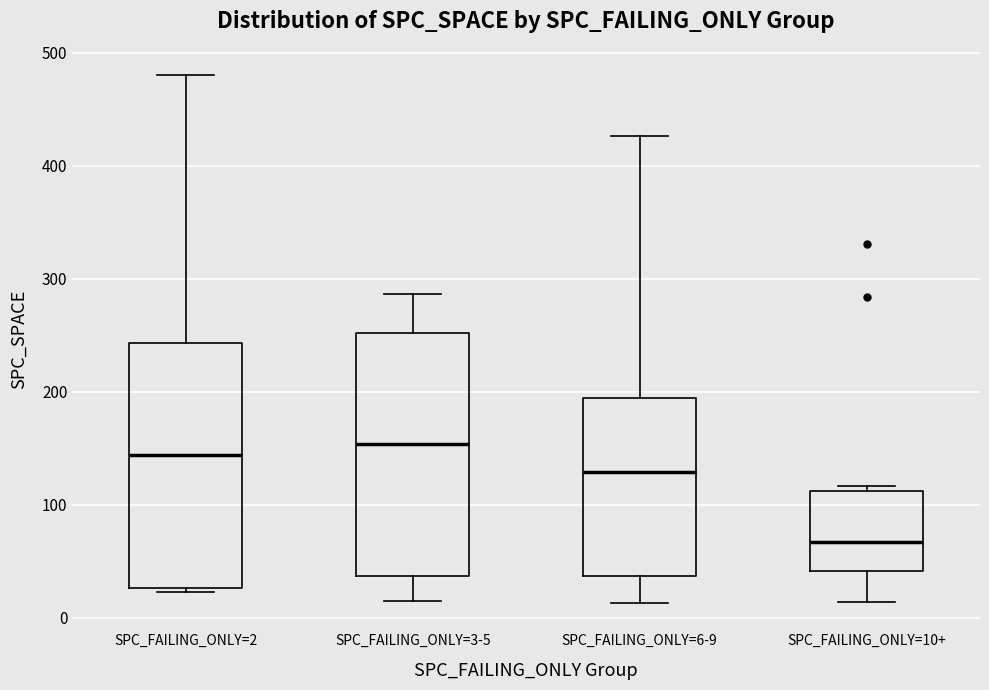

Where is the lower edge of the box for SPC_FAILING_ONLY=10+ on the y-axis? The values are not printed on the chart, so give them approximately, as read against the axis.

40